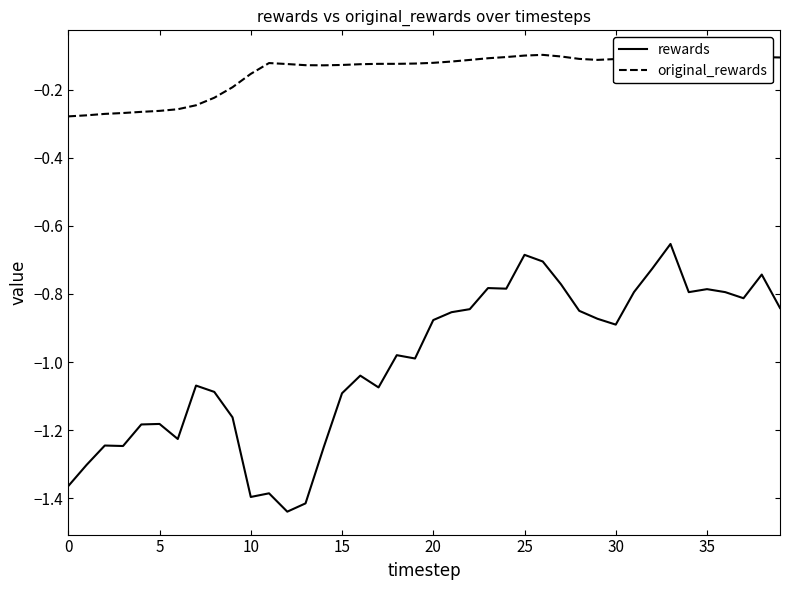

Is it true that rewards equals -1.9 at 5?

False